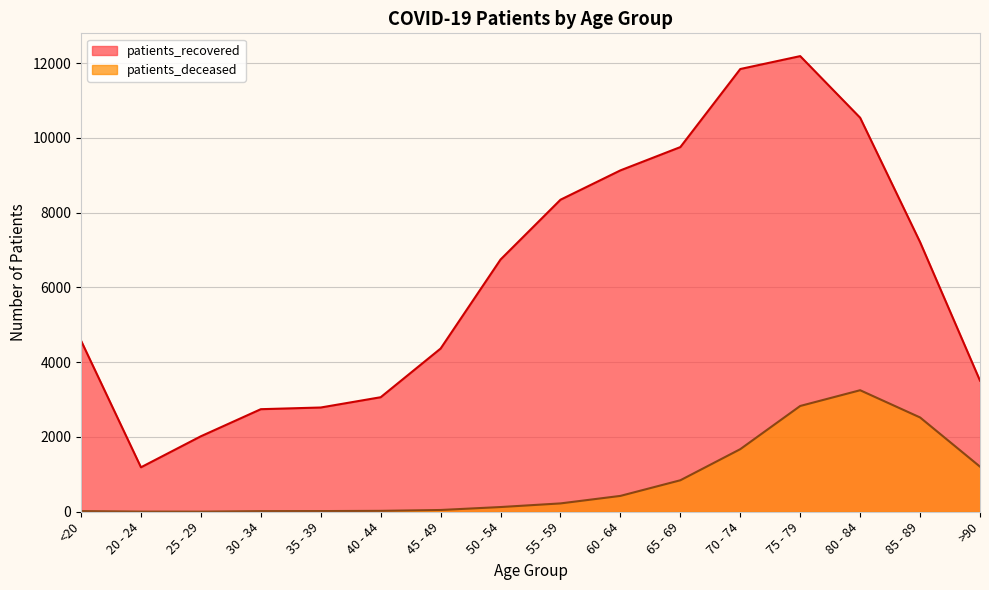

List the labels in order of patients_deceased value, smallest first.

25 - 29, 20 - 24, 30 - 34, <20, 35 - 39, 40 - 44, 45 - 49, 50 - 54, 55 - 59, 60 - 64, 65 - 69, >90, 70 - 74, 85 - 89, 75 - 79, 80 - 84